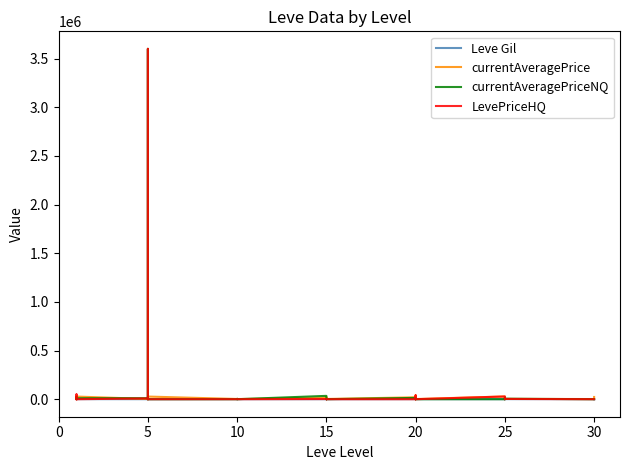

Which series has the largest range (max minus min)?

currentAveragePriceNQ